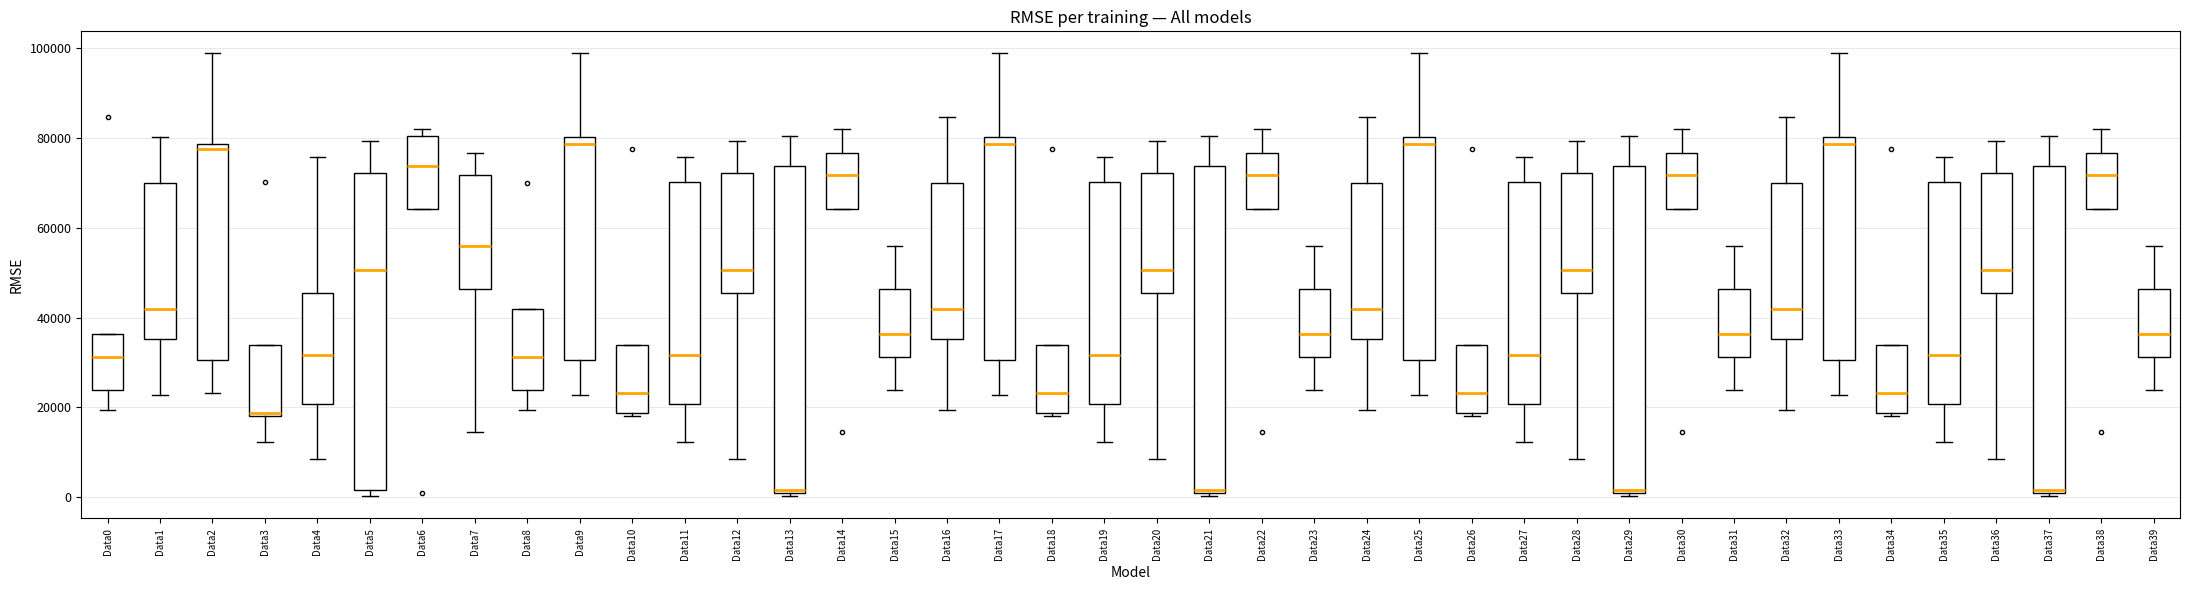

Reading left to right, transcribe this box plot: for each box, give where its median line is, the range the box spans, and where its two whiskers end, as read against the y-axis. The values are not printed on the chart, so give them approximately, as read against the axis.

Data0: median 32000, box 24000 to 36000, whiskers 20000 to 36000
Data1: median 42000, box 36000 to 70000, whiskers 22000 to 80000
Data2: median 78000 (just below the box's upper edge), box 30000 to 78000, whiskers 24000 to 98000
Data3: median 18000 (just above the box's lower edge), box 18000 to 34000, whiskers 12000 to 34000
Data4: median 32000, box 20000 to 46000, whiskers 8000 to 76000
Data5: median 50000, box 2000 to 72000, whiskers 0 to 80000
Data6: median 74000, box 64000 to 80000, whiskers 64000 to 82000
Data7: median 56000, box 46000 to 72000, whiskers 14000 to 76000
Data8: median 32000, box 24000 to 42000, whiskers 20000 to 42000
Data9: median 78000, box 30000 to 80000, whiskers 22000 to 98000
Data10: median 24000, box 18000 to 34000, whiskers 18000 (just below the box's lower edge) to 34000
Data11: median 32000, box 20000 to 70000, whiskers 12000 to 76000
Data12: median 50000, box 46000 to 72000, whiskers 8000 to 80000
Data13: median 2000, box 2000 to 74000, whiskers 0 to 80000
Data14: median 72000, box 64000 to 76000, whiskers 64000 to 82000
Data15: median 36000, box 32000 to 46000, whiskers 24000 to 56000
Data16: median 42000, box 36000 to 70000, whiskers 20000 to 84000
Data17: median 78000, box 30000 to 80000, whiskers 22000 to 98000
Data18: median 24000, box 18000 to 34000, whiskers 18000 (just below the box's lower edge) to 34000
Data19: median 32000, box 20000 to 70000, whiskers 12000 to 76000
Data20: median 50000, box 46000 to 72000, whiskers 8000 to 80000
Data21: median 2000, box 2000 to 74000, whiskers 0 to 80000
Data22: median 72000, box 64000 to 76000, whiskers 64000 to 82000
Data23: median 36000, box 32000 to 46000, whiskers 24000 to 56000
Data24: median 42000, box 36000 to 70000, whiskers 20000 to 84000
Data25: median 78000, box 30000 to 80000, whiskers 22000 to 98000
Data26: median 24000, box 18000 to 34000, whiskers 18000 (just below the box's lower edge) to 34000
Data27: median 32000, box 20000 to 70000, whiskers 12000 to 76000
Data28: median 50000, box 46000 to 72000, whiskers 8000 to 80000
Data29: median 2000, box 2000 to 74000, whiskers 0 to 80000
Data30: median 72000, box 64000 to 76000, whiskers 64000 to 82000
Data31: median 36000, box 32000 to 46000, whiskers 24000 to 56000
Data32: median 42000, box 36000 to 70000, whiskers 20000 to 84000
Data33: median 78000, box 30000 to 80000, whiskers 22000 to 98000
Data34: median 24000, box 18000 to 34000, whiskers 18000 (just below the box's lower edge) to 34000
Data35: median 32000, box 20000 to 70000, whiskers 12000 to 76000
Data36: median 50000, box 46000 to 72000, whiskers 8000 to 80000
Data37: median 2000, box 2000 to 74000, whiskers 0 to 80000
Data38: median 72000, box 64000 to 76000, whiskers 64000 to 82000
Data39: median 36000, box 32000 to 46000, whiskers 24000 to 56000